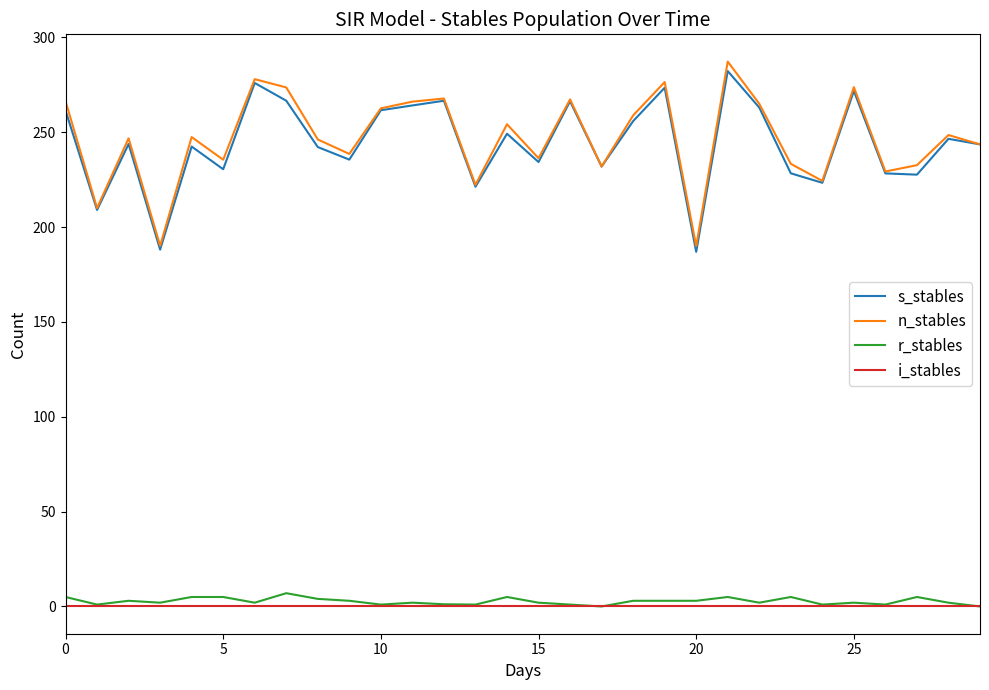

True or false: s_stables and i_stables intersect in this chart.

False